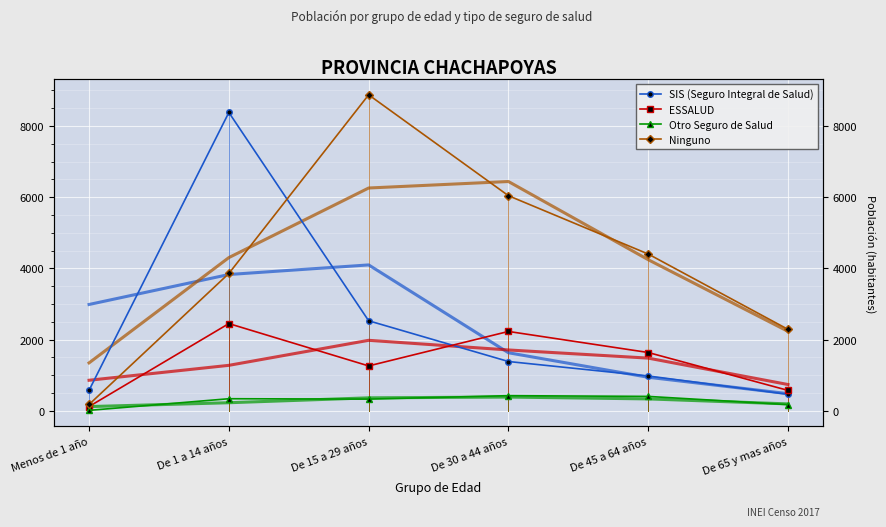

Reading right to left, what are all the values shown in this chart?

SIS (Seguro Integral de Salud): 460	975	1382	2527	8382	573
ESSALUD: 570	1635	2227	1258	2448	117
Otro Seguro de Salud: 170	401	422	325	336	9
Ninguno: 2285	4403	6042	8878	3856	174